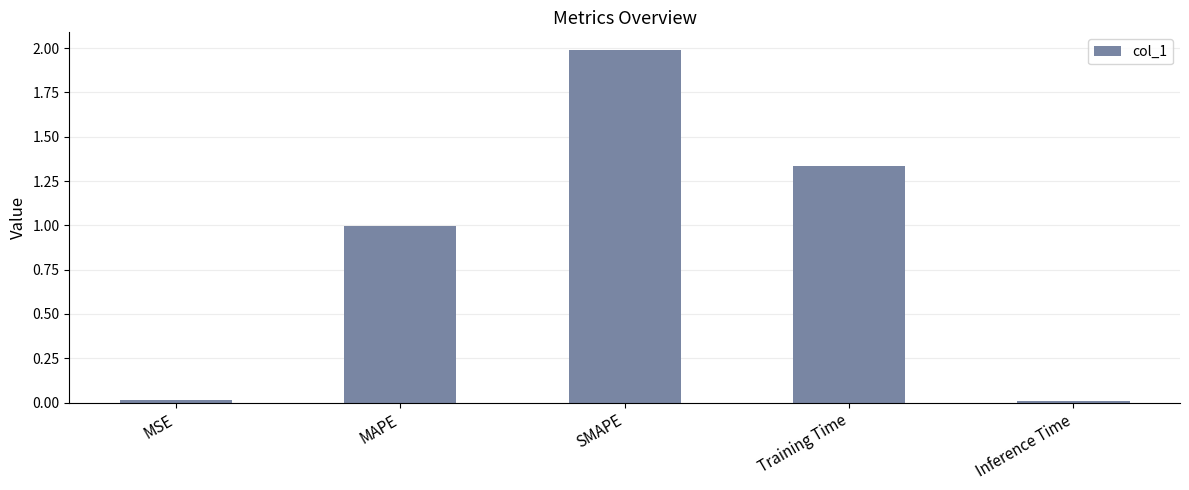

What is the change in value from MAPE to SMAPE?

+1.0